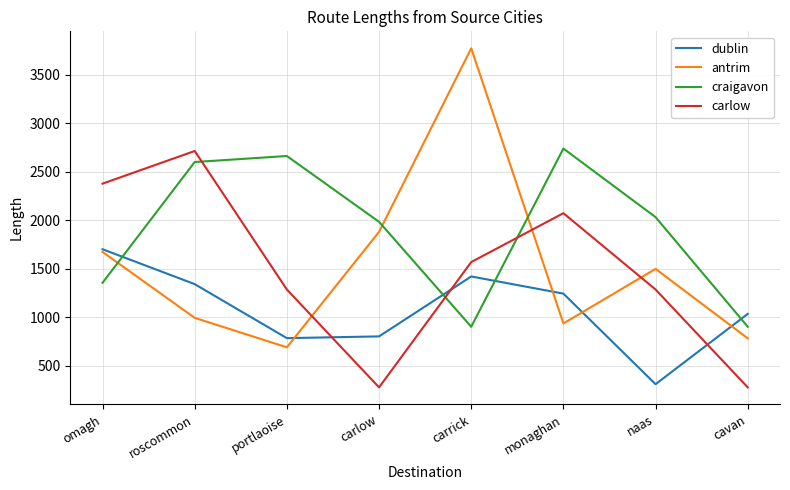

Is it true that carlow equals 2072.2 at monaghan?

True